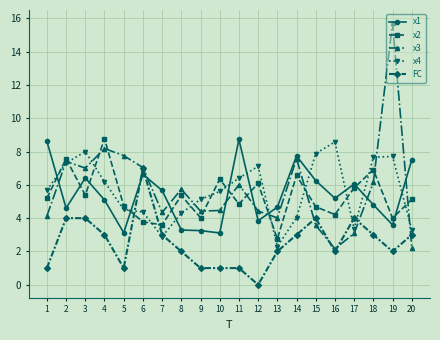

At 1, list the series in order from smallest to largest.

FC, x3, x2, x4, x1